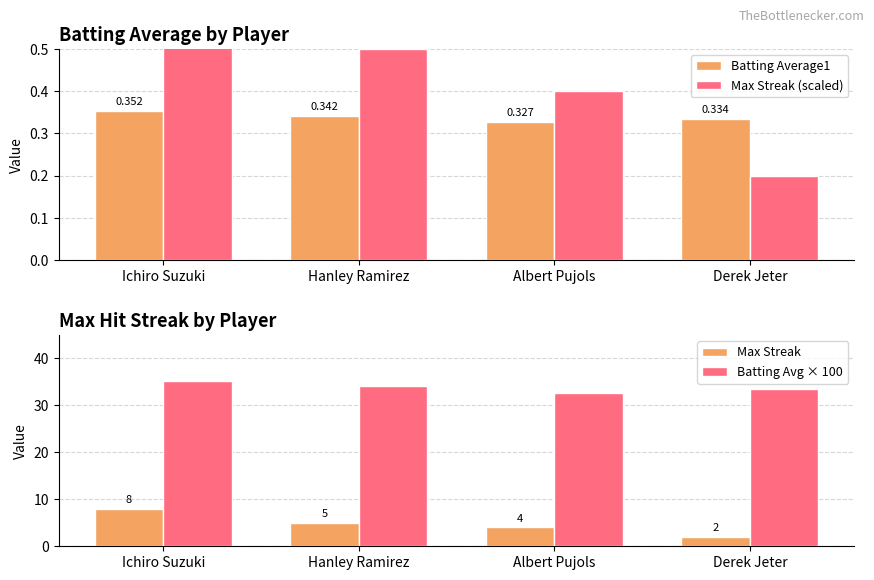

Does the chart contain stacked bars?

No